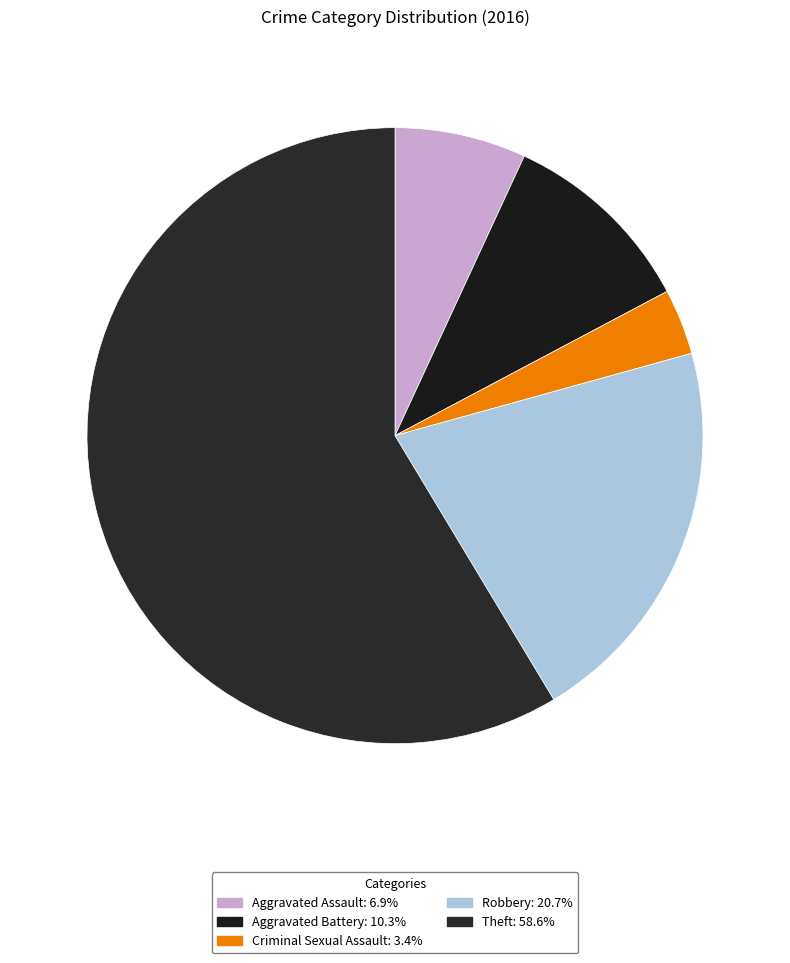

How many slices are in this pie chart?

5